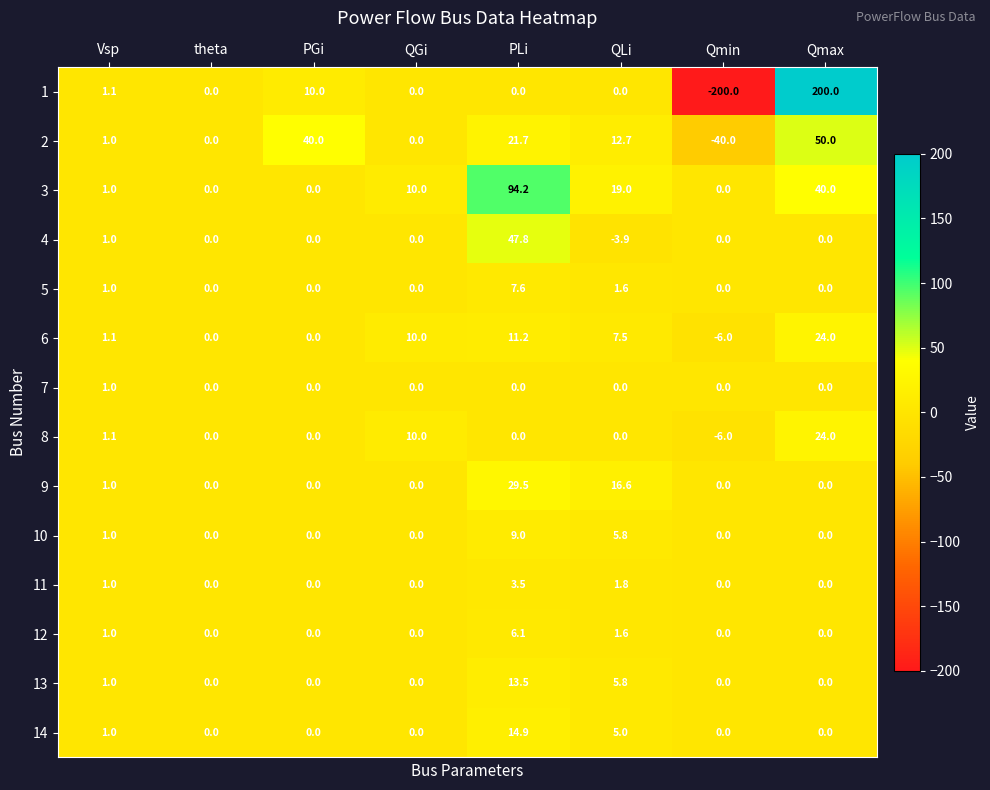

What is the difference between the second highest and second lowest values in the 6 series?

11.2